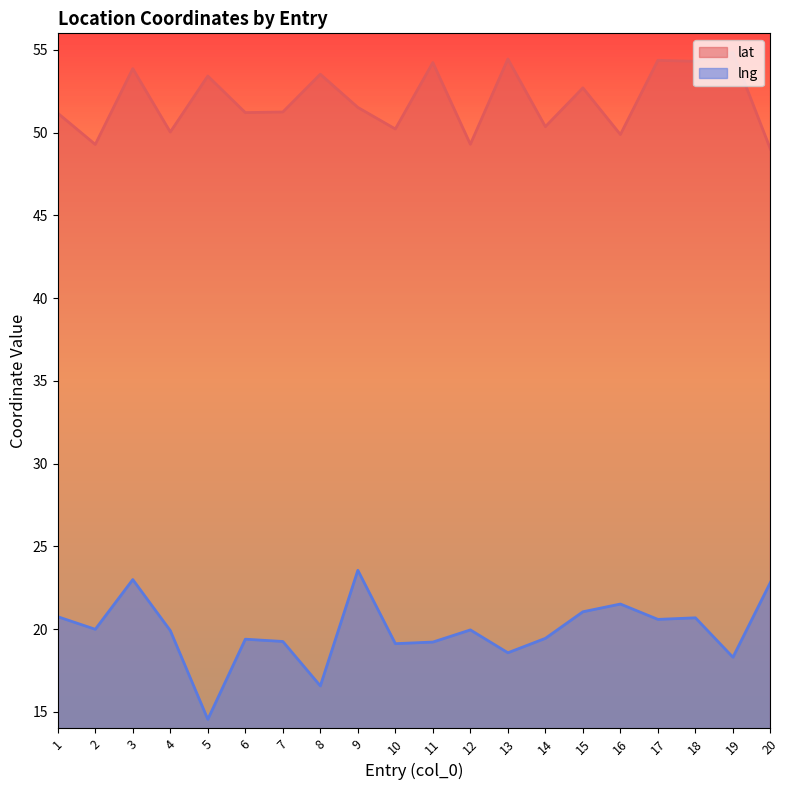

At which category does lng reach its first local valley?

2